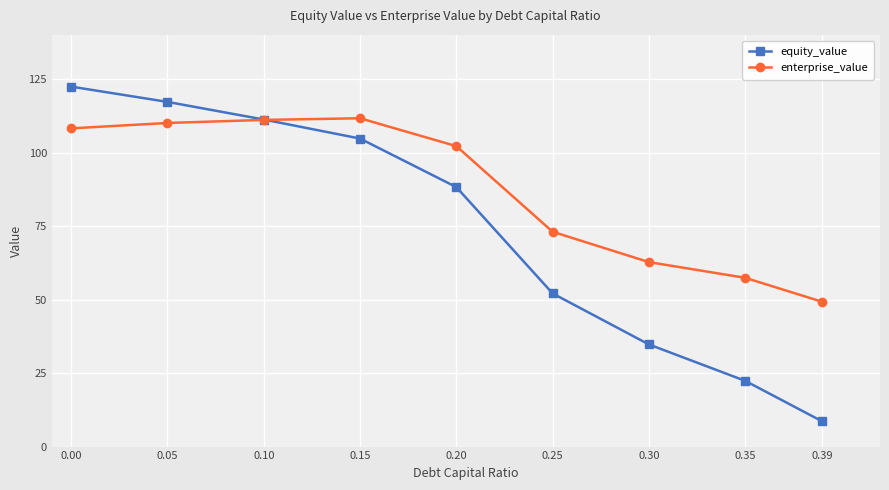

What are all the series names shown in the legend?

equity_value, enterprise_value